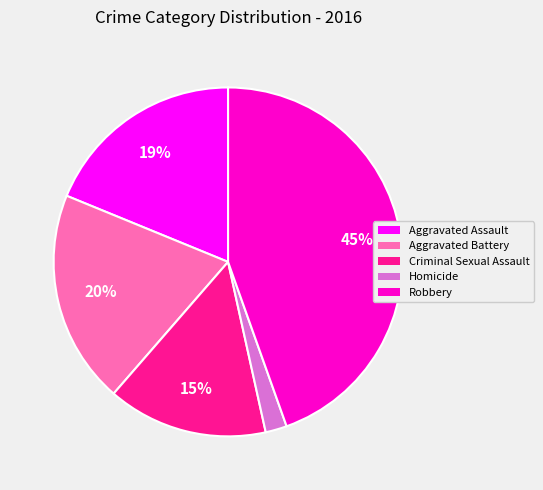

To the nearest percent, what is the difference between the largest and smallest slice percentages?

43%